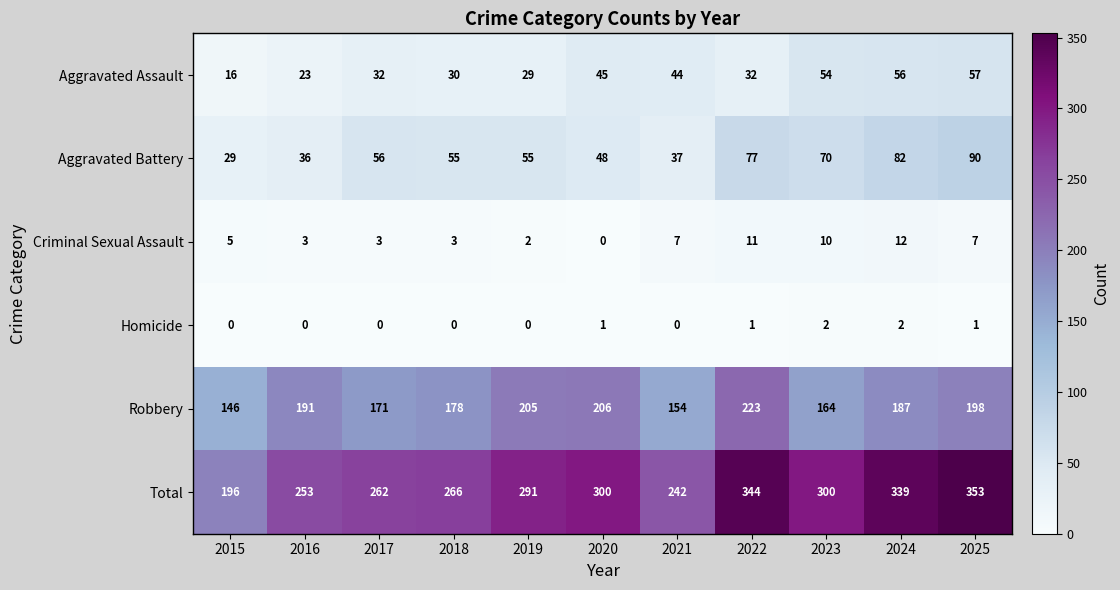

At how many categories does at least one series exceed 166?

11